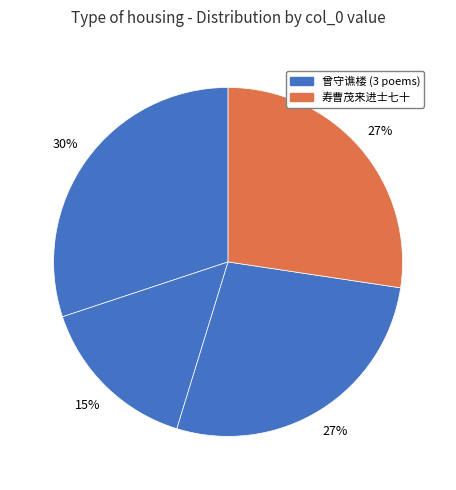

How many segments does this pie chart have?

4